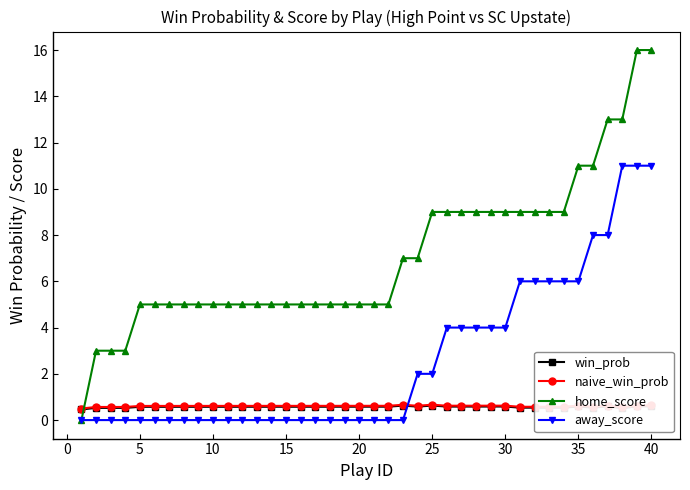

How many times do win_prob and home_score cross each other?

1